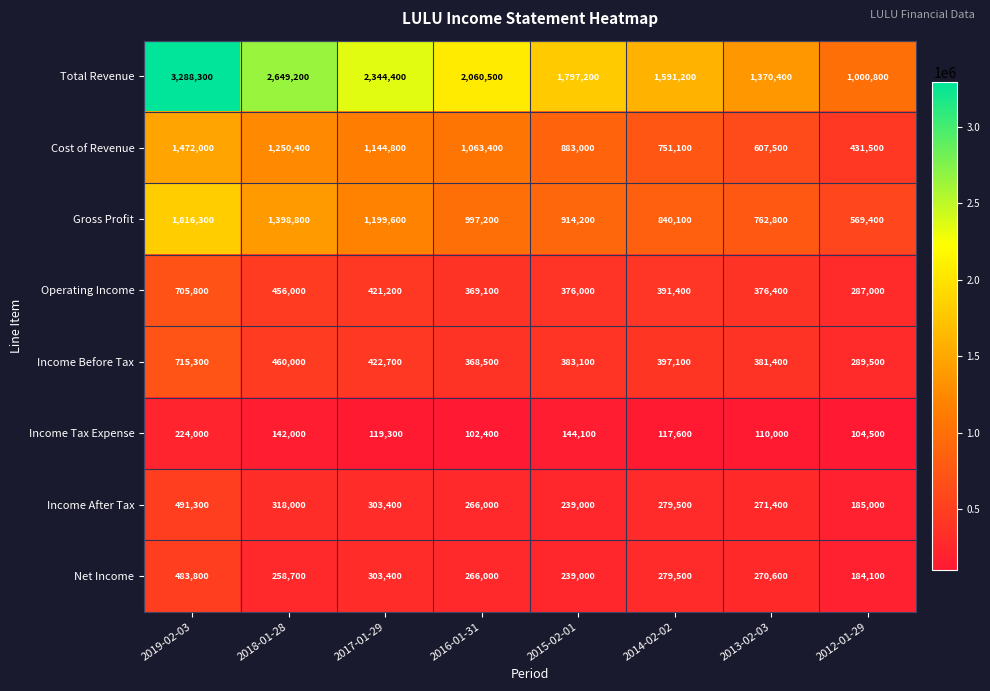

At which label does Income Before Tax reach its peak?

2019-02-03